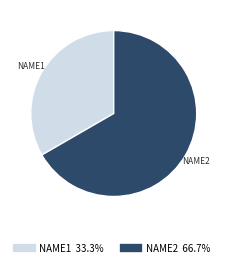

Is there any slice that represents more than half of the pie?

Yes